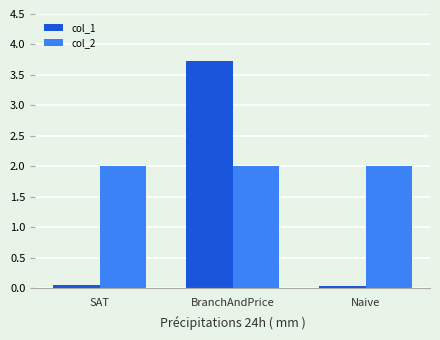

What is the highest value of the col_2 series?

2.0